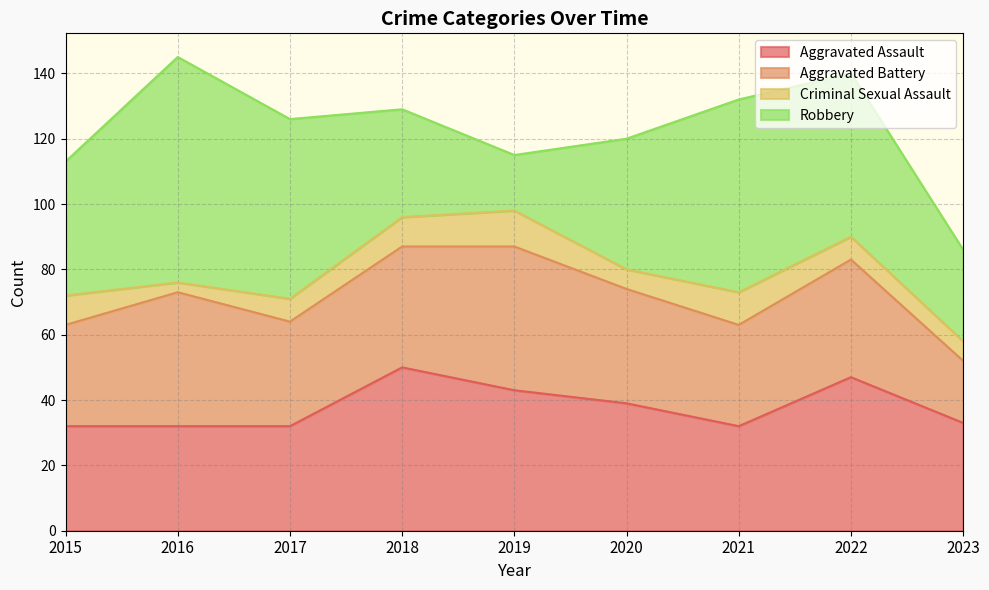

True or false: Aggravated Battery has a value of 26 at 2023.

False